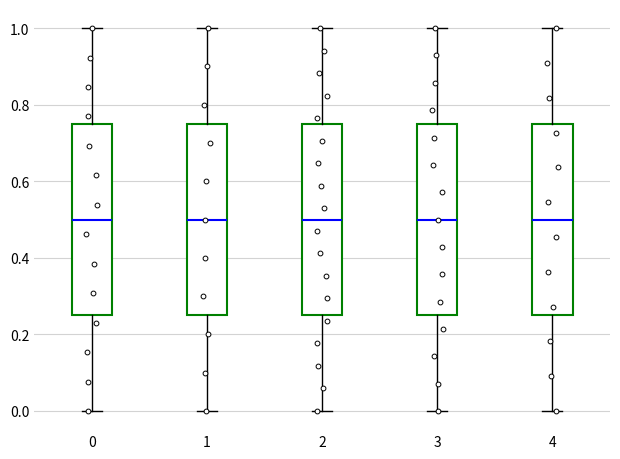

Reading left to right, read every box against the y-axis: the position of its median line, the range the box covers, and the ends of its whiskers. The values are not printed on the chart, so give them approximately, as read against the axis.

0: median 0.50, box 0.26 to 0.76, whiskers 0.00 to 1.00
1: median 0.50, box 0.26 to 0.76, whiskers 0.00 to 1.00
2: median 0.50, box 0.26 to 0.76, whiskers 0.00 to 1.00
3: median 0.50, box 0.26 to 0.76, whiskers 0.00 to 1.00
4: median 0.50, box 0.26 to 0.76, whiskers 0.00 to 1.00